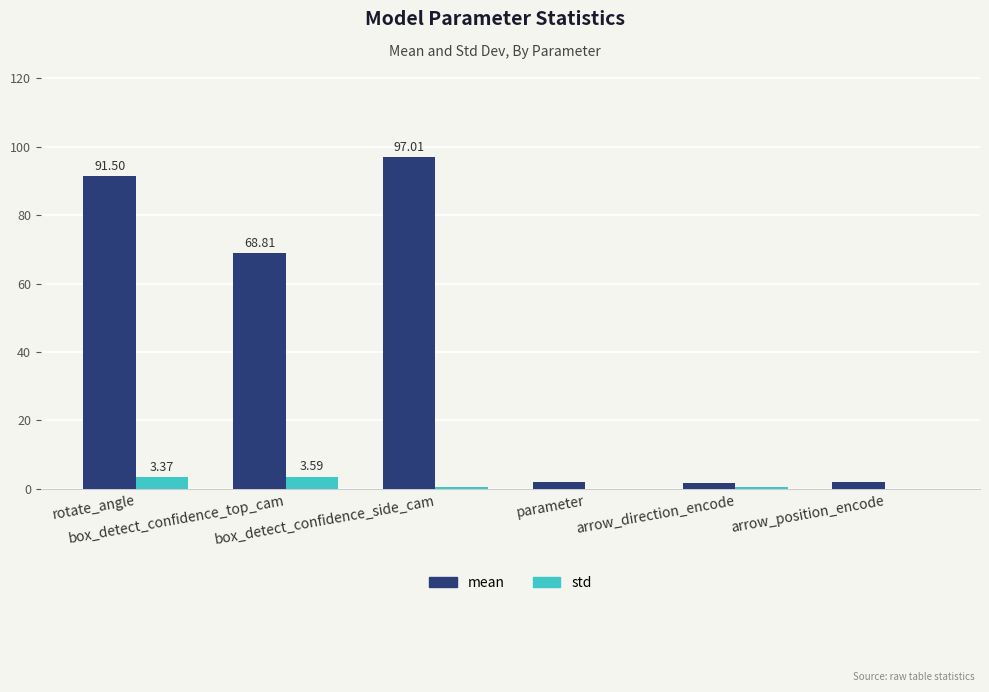

Which series has the largest range (max minus min)?

mean